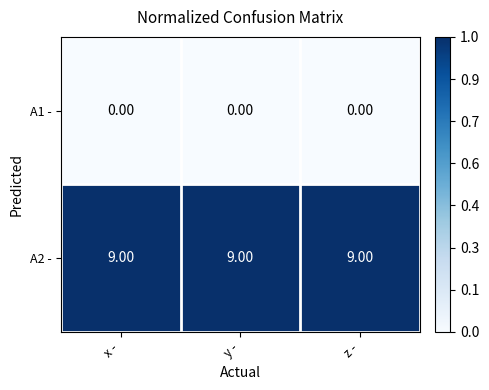

List the series in order of their peak value, highest first.

A2 -, A1 -